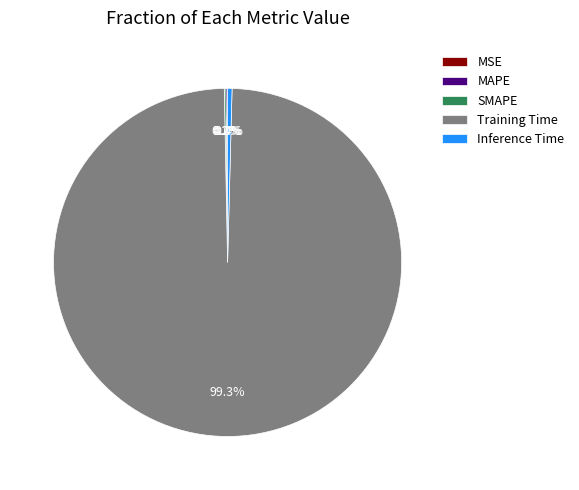

What is the majority slice?

Training Time